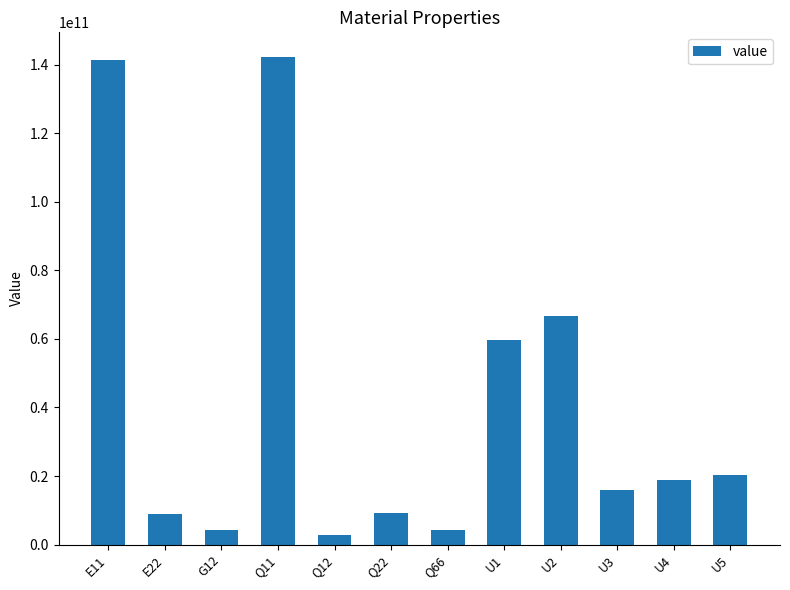

What is the label of the 8th bar from the right?

Q12